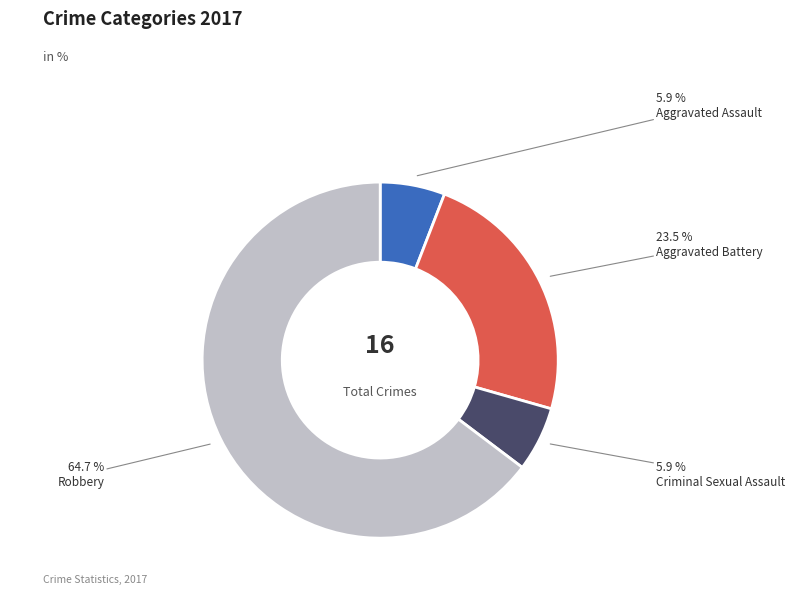

Between Criminal Sexual Assault and Aggravated Battery, which is larger?

Aggravated Battery